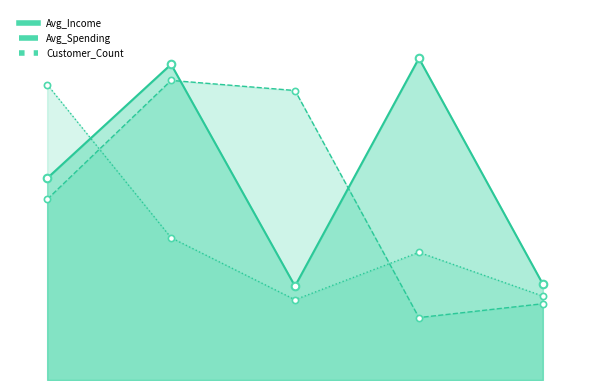

Which series contains the lowest Y value?

Avg_Spending